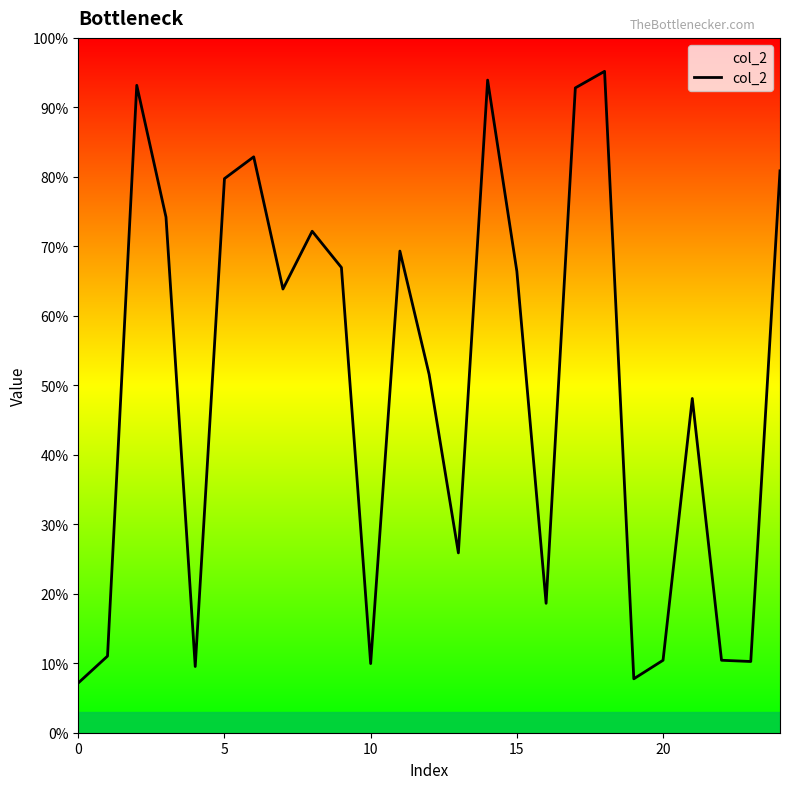

True or false: the data has more than 0 interior local peaks.

True